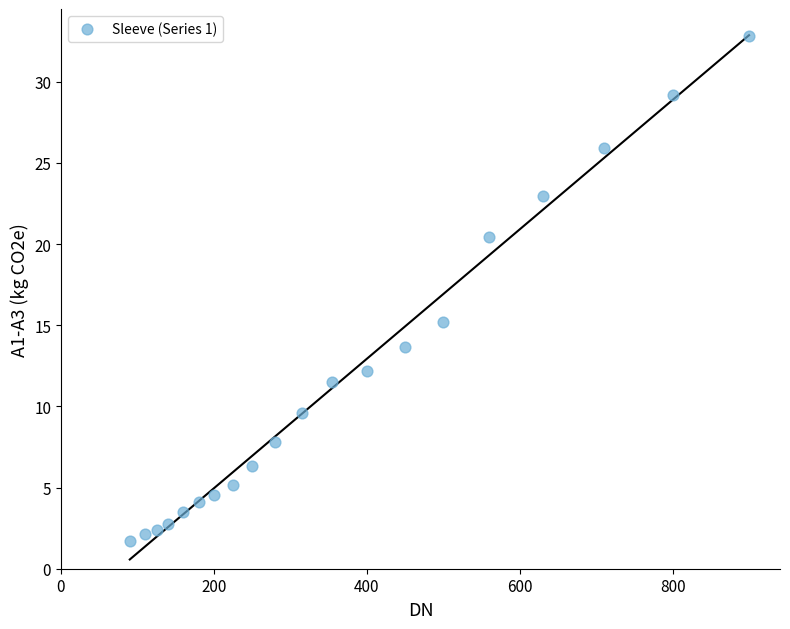

What is the range of X values (max minus min)?

810.0